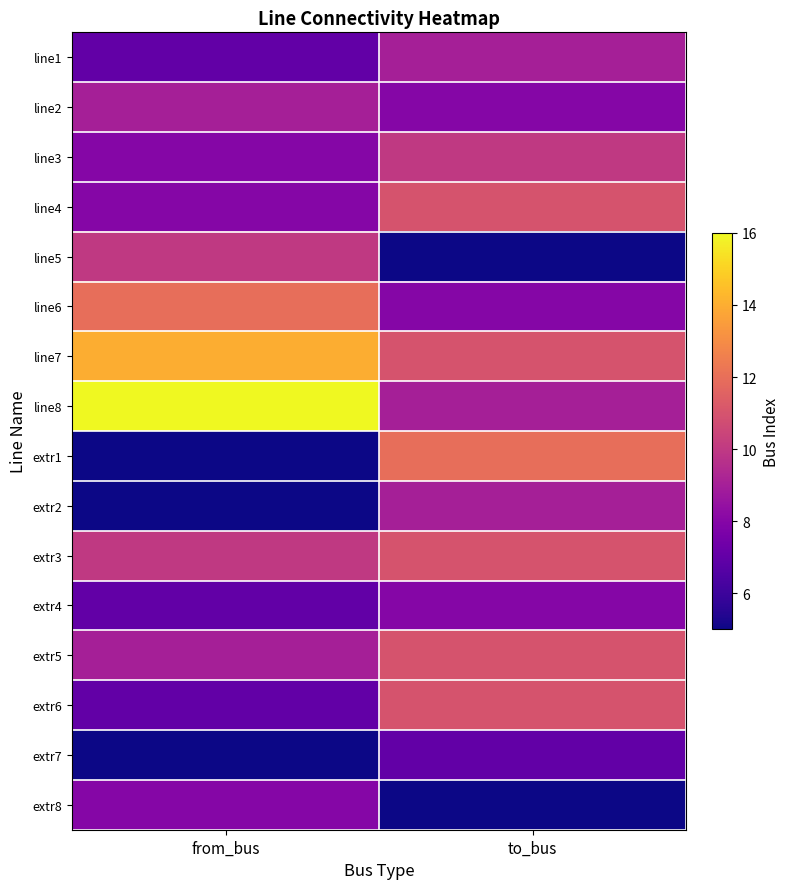

Reading left to right, extract all data points from this chart.

line1: from_bus=7	to_bus=9
line2: from_bus=9	to_bus=8
line3: from_bus=8	to_bus=10
line4: from_bus=8	to_bus=11
line5: from_bus=10	to_bus=5
line6: from_bus=12	to_bus=8
line7: from_bus=14	to_bus=11
line8: from_bus=16	to_bus=9
extr1: from_bus=5	to_bus=12
extr2: from_bus=5	to_bus=9
extr3: from_bus=10	to_bus=11
extr4: from_bus=7	to_bus=8
extr5: from_bus=9	to_bus=11
extr6: from_bus=7	to_bus=11
extr7: from_bus=5	to_bus=7
extr8: from_bus=8	to_bus=5